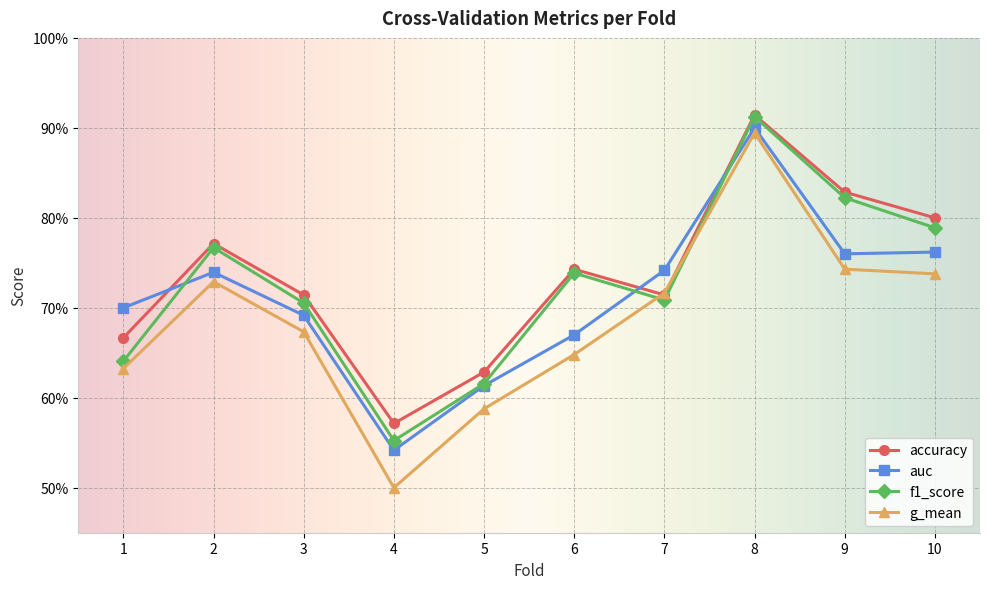

True or false: accuracy has a value of 0.7 at 1.

True